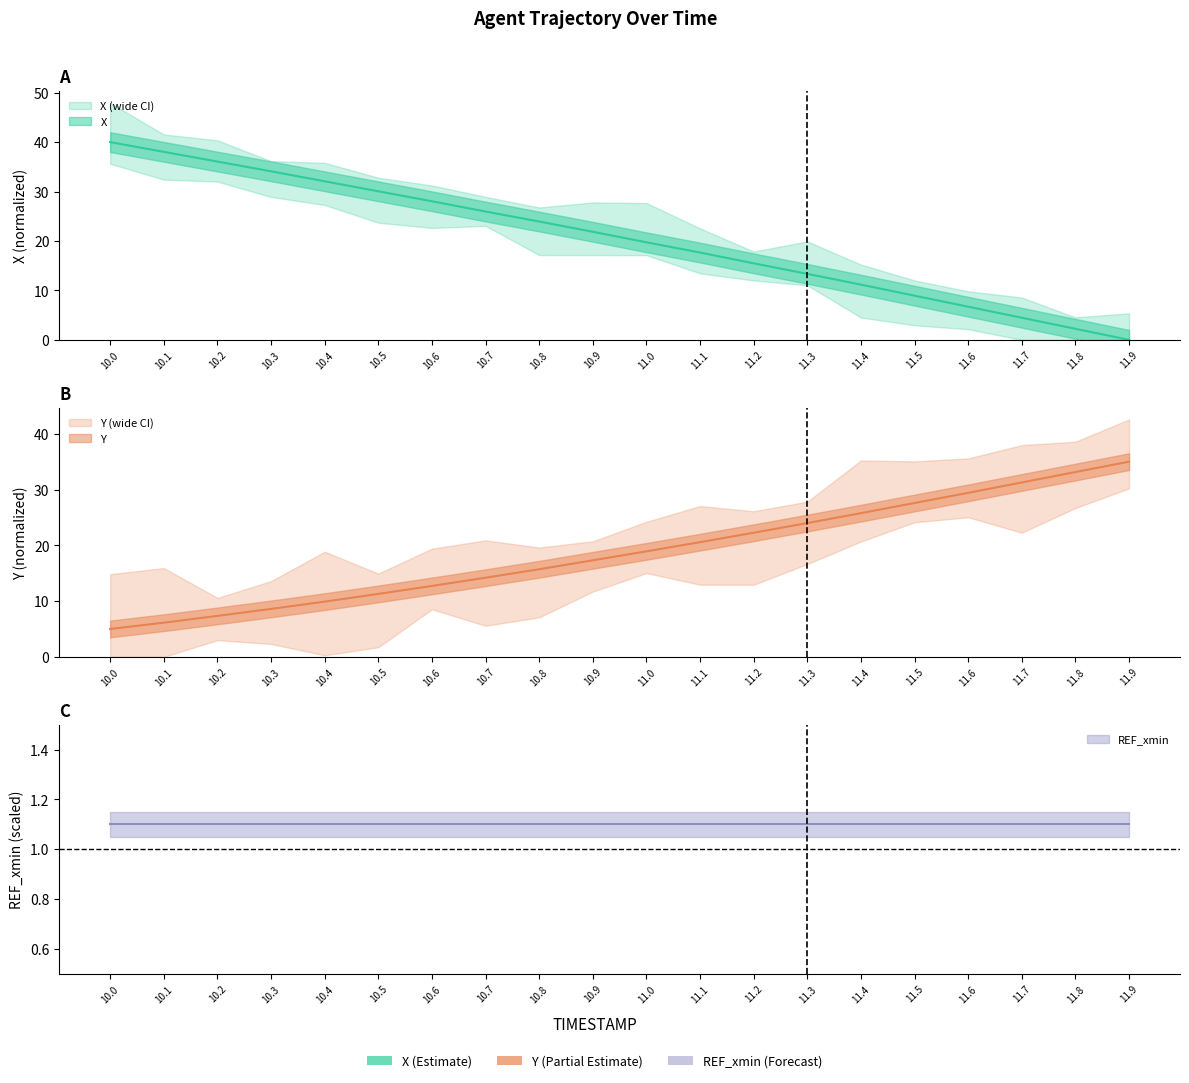

What is the label of the 18th point from the left?

11.7